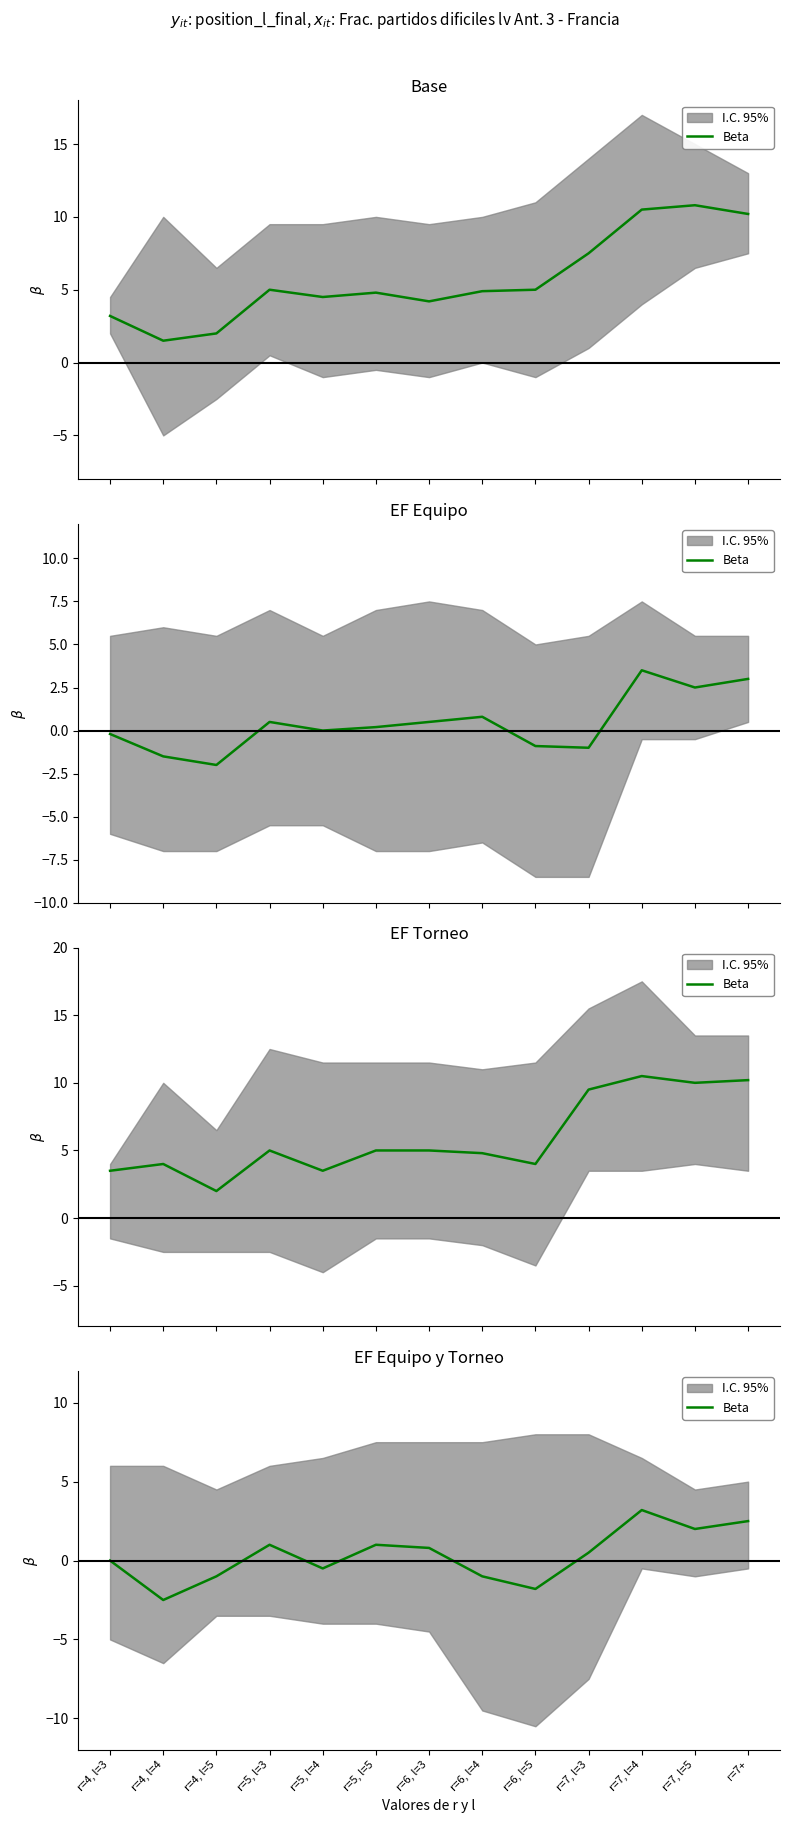

Reading right to left, what are all the values shown in this chart?

2.5	2.0	3.2	0.5	-1.8	-1.0	0.8	1.0	-0.5	1.0	-1.0	-2.5	0.0